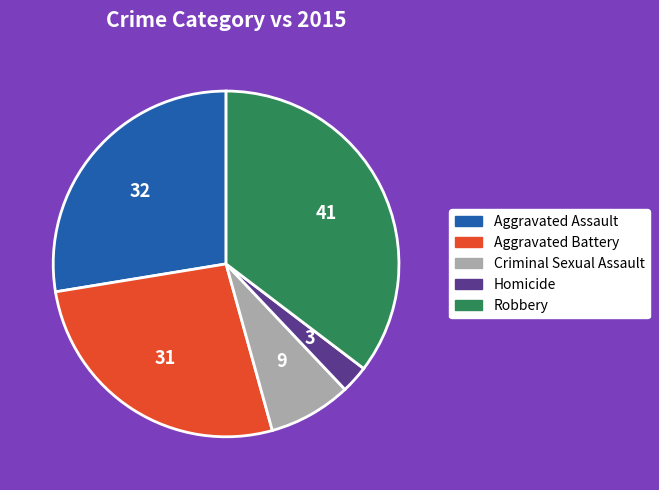

The Criminal Sexual Assault slice represents 1% of the pie. True or false?

False